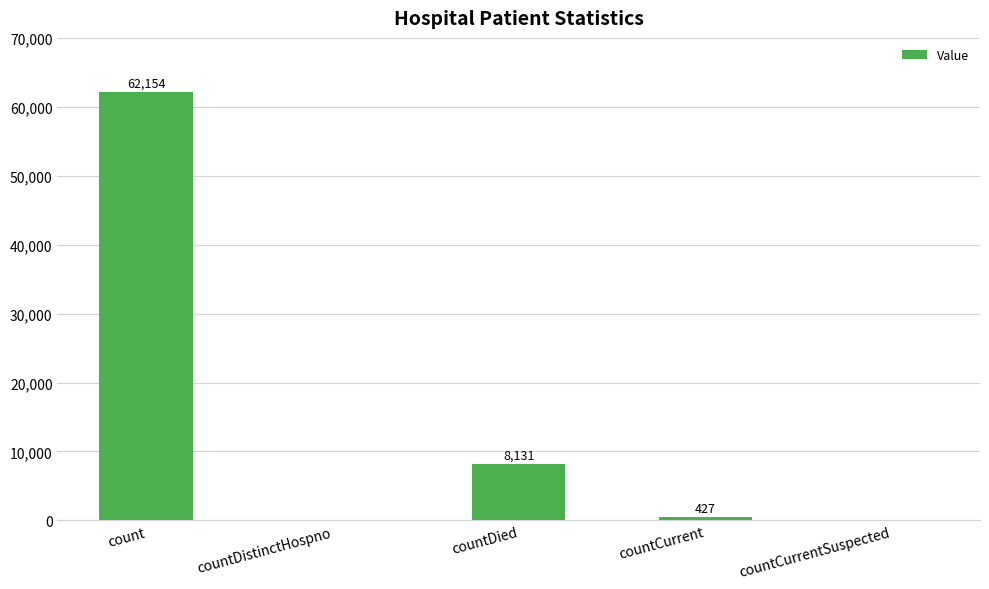

True or false: the data shows 8131 at countDied.

True